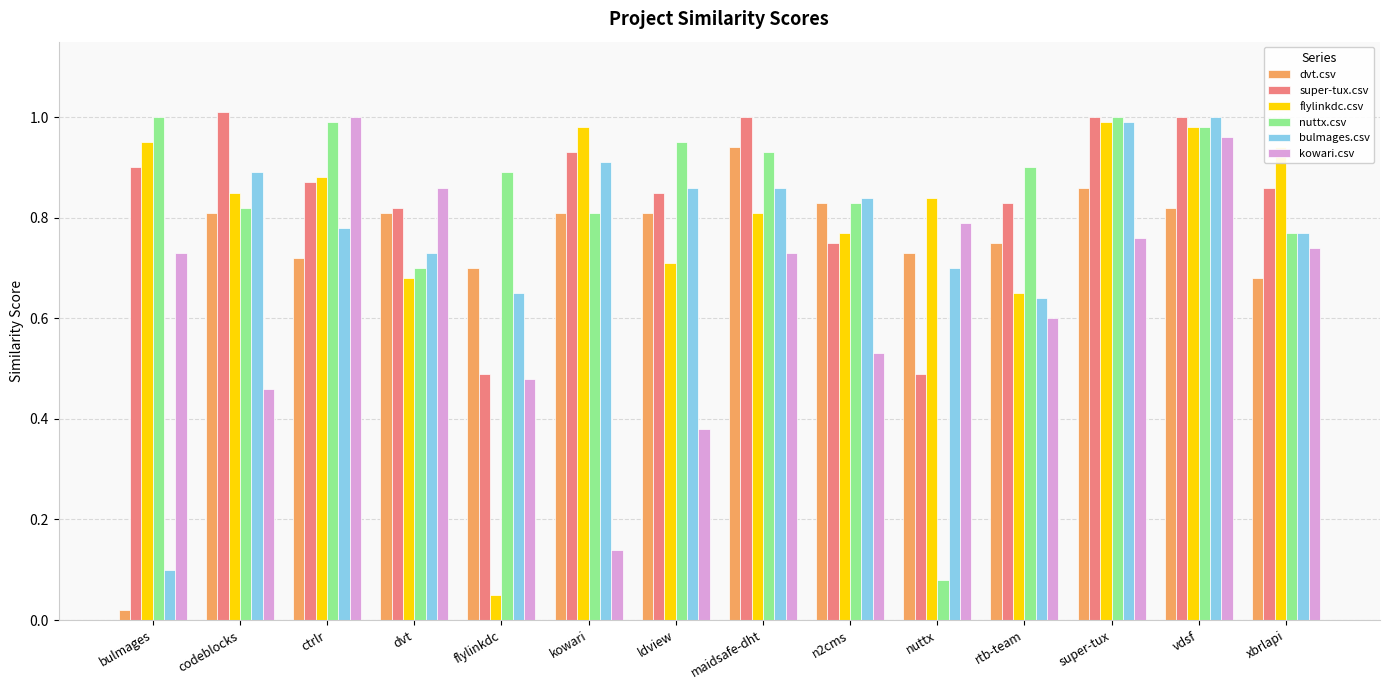

Which category has the lowest value across all series?

bulmages